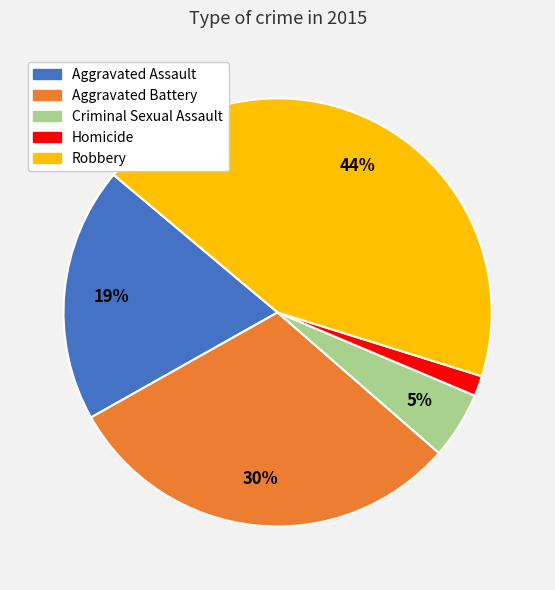

Rank the categories by value from highest to lowest.

Robbery, Aggravated Battery, Aggravated Assault, Criminal Sexual Assault, Homicide